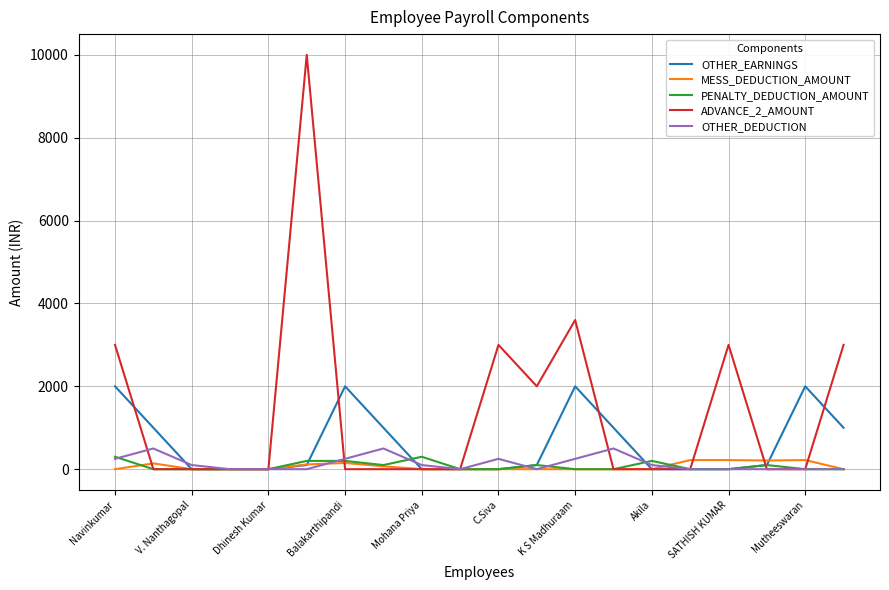

What is the highest value of the OTHER_DEDUCTION series?

500